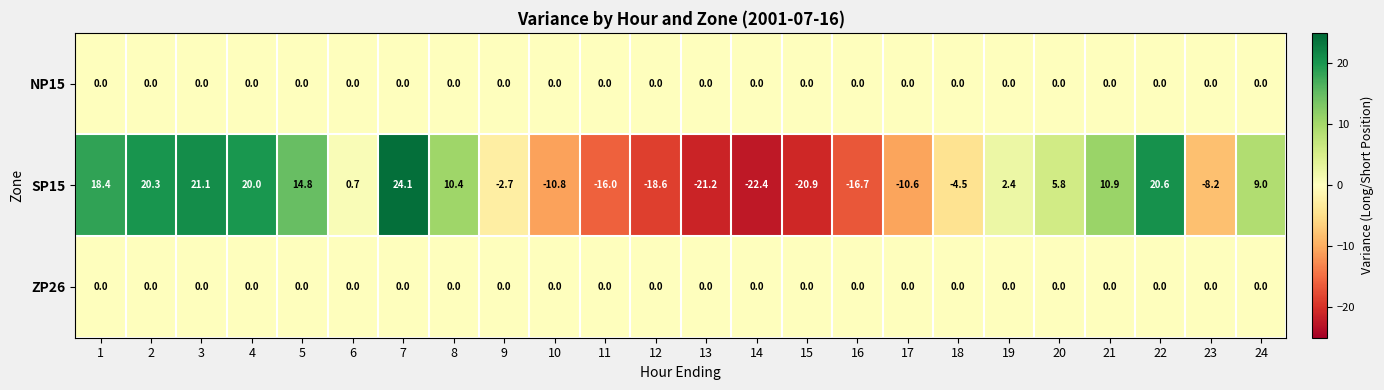

True or false: NP15 has a value of 0.0 at 4.

True